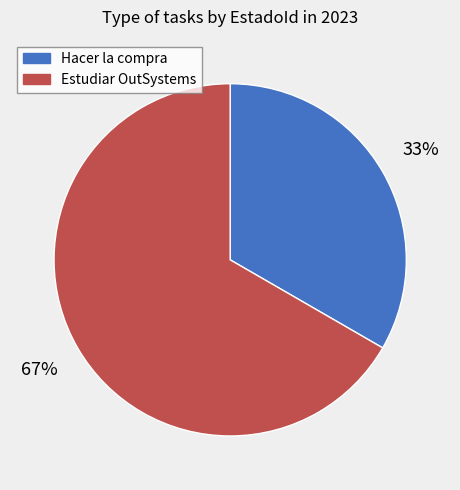

Between Estudiar OutSystems and Hacer la compra, which is larger?

Estudiar OutSystems